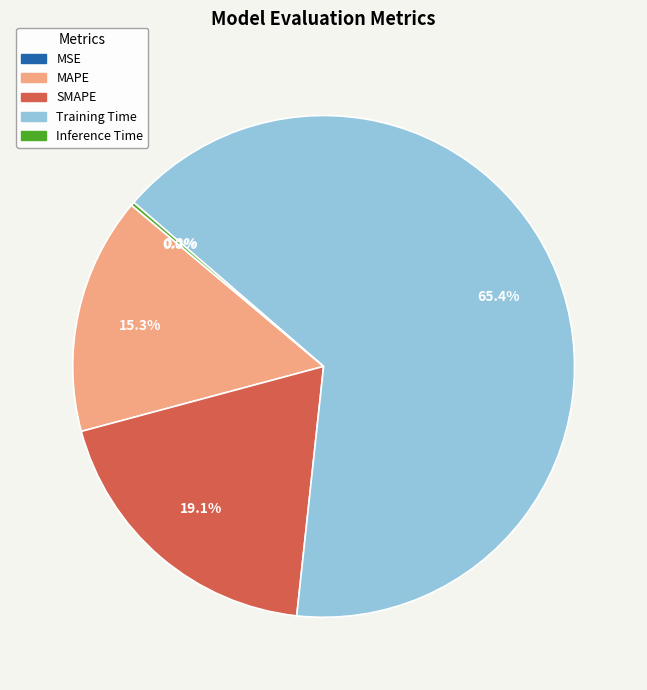

Does Training Time represent more than half of the total?

Yes